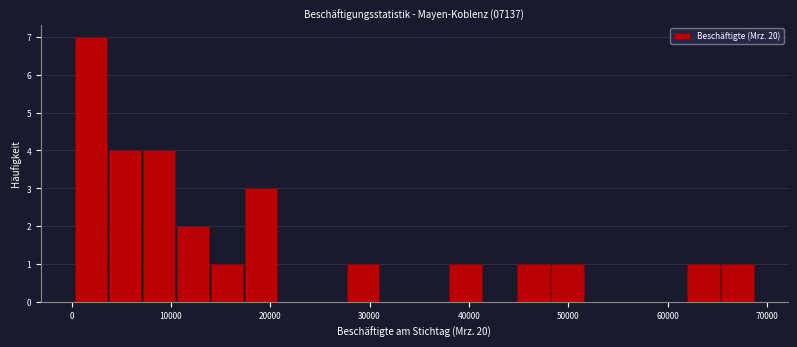

Around what value on the x-axis is the tallest bar? Give the approximate position of its centre, as read against the axis.

2000